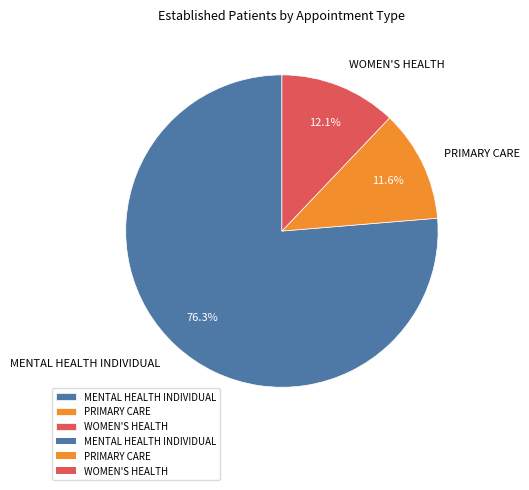

Does MENTAL HEALTH INDIVIDUAL represent more than half of the total?

Yes